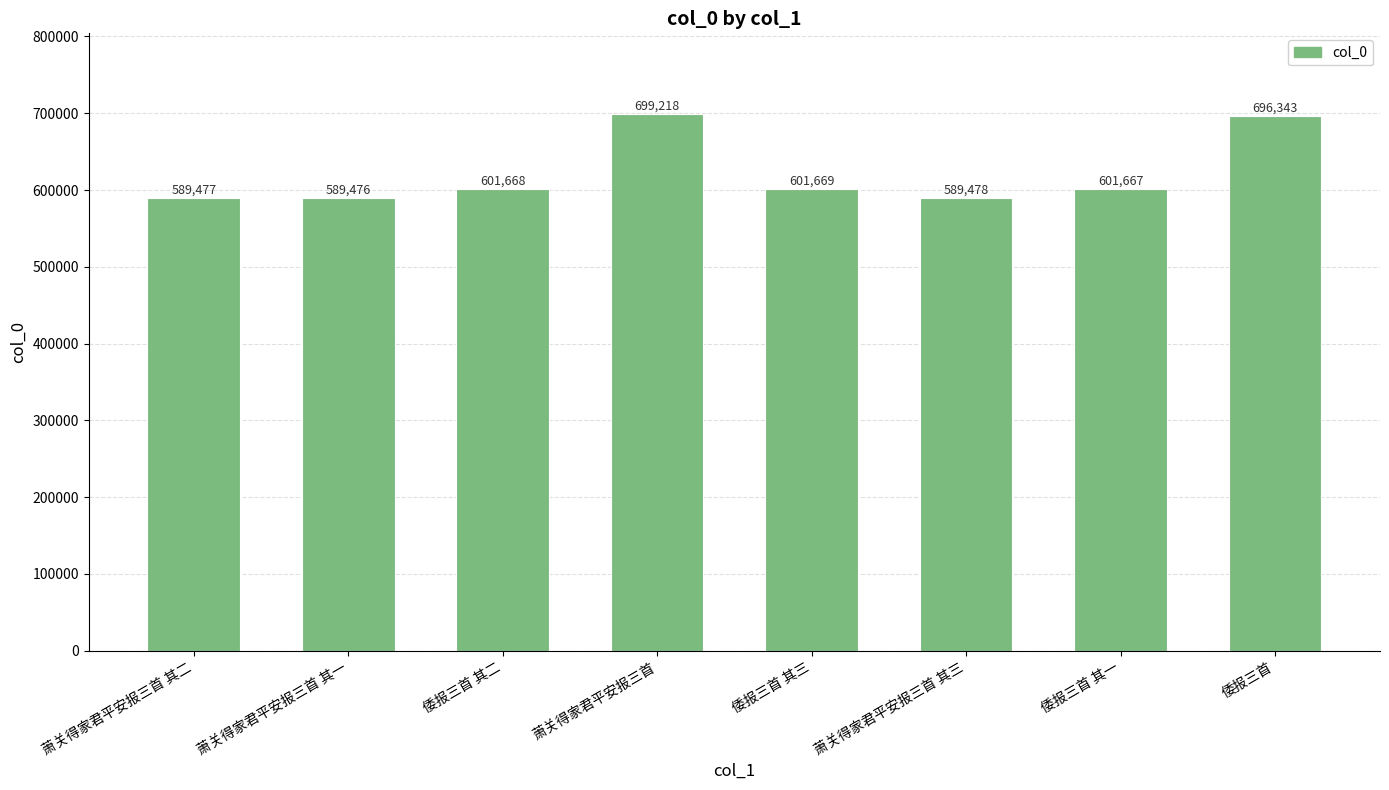

What is the difference between the values at 倭报三首 其一 and 萧关得家君平安报三首?

97551